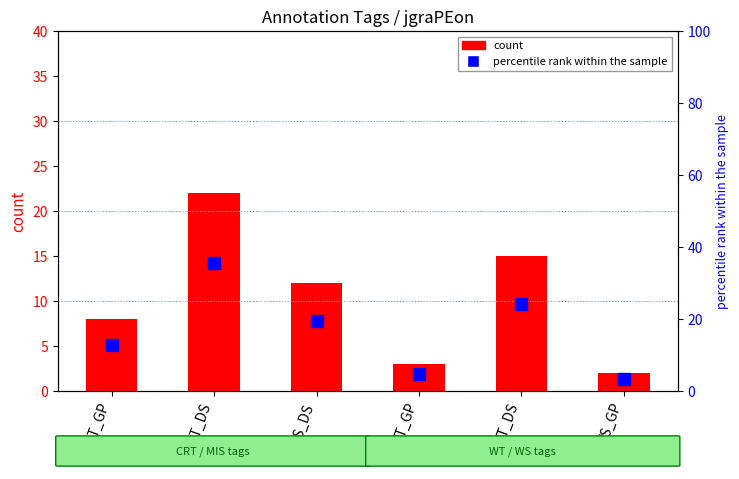

Reading right to left, extract all data points from this chart.

count: 2.0	15.0	3.0	12.0	22.0	8.0
percentile rank within the sample: 3.2	24.2	4.8	19.4	35.5	12.9